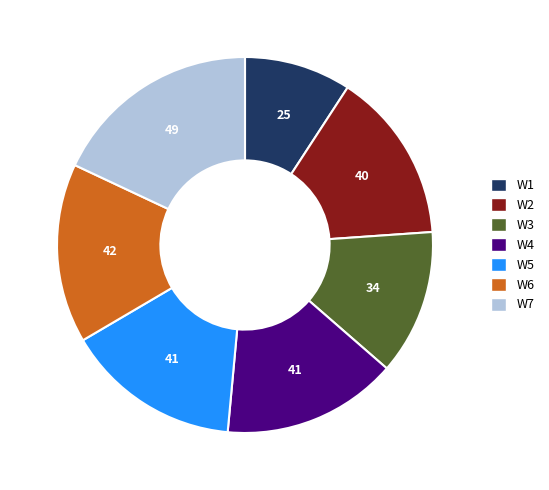

Is there any slice that represents more than half of the pie?

No